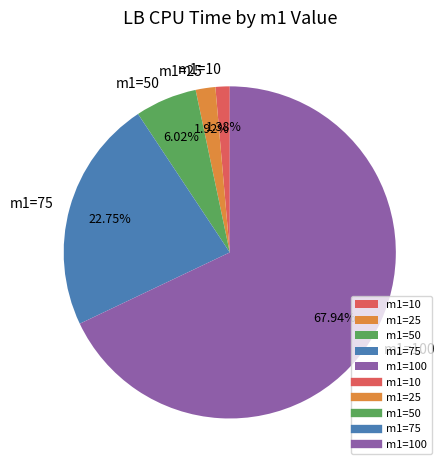

What percentage do m1=10 and m1=25 together represent?

3.3%